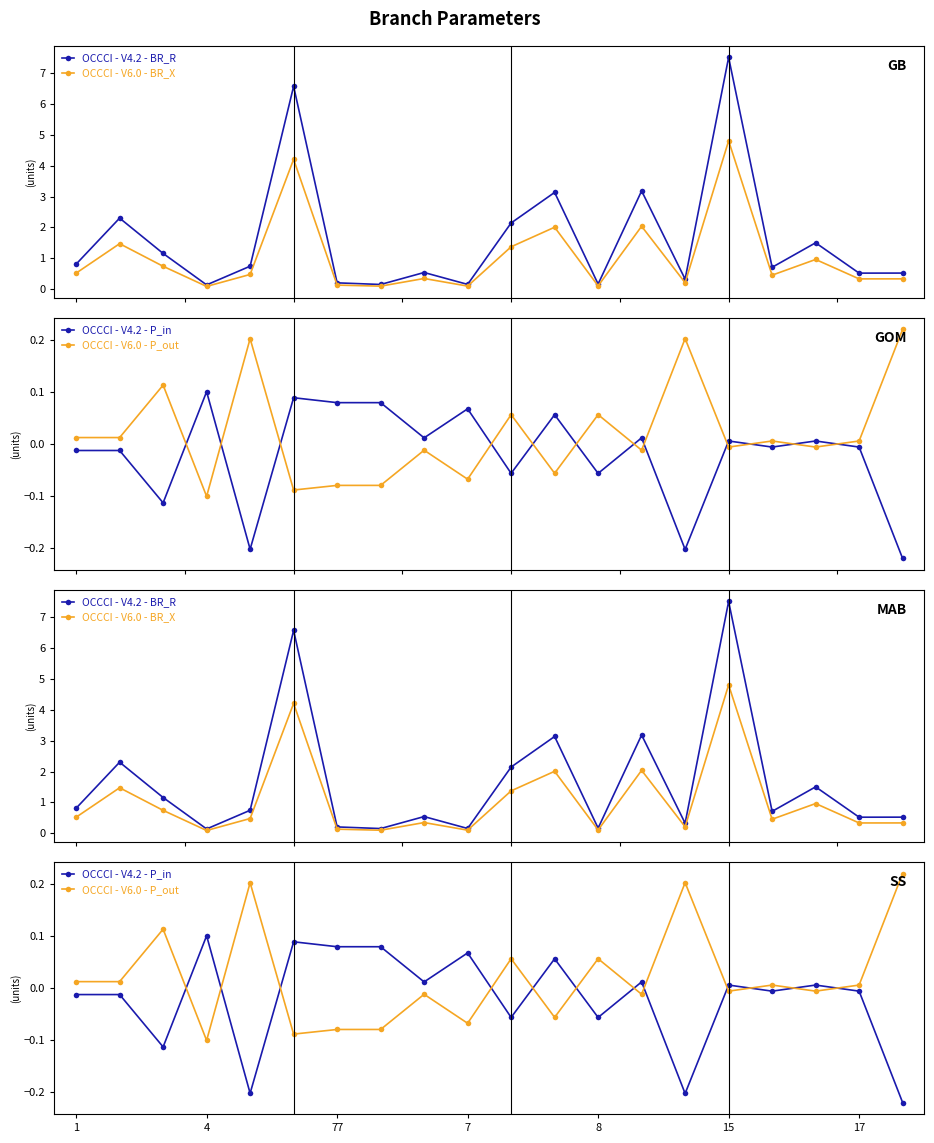

At 16, list the series in order from smallest to largest.

OCCCI - V4.2 - P_in, OCCCI - V6.0 - P_out, OCCCI - V6.0 - BR_X, OCCCI - V4.2 - BR_R